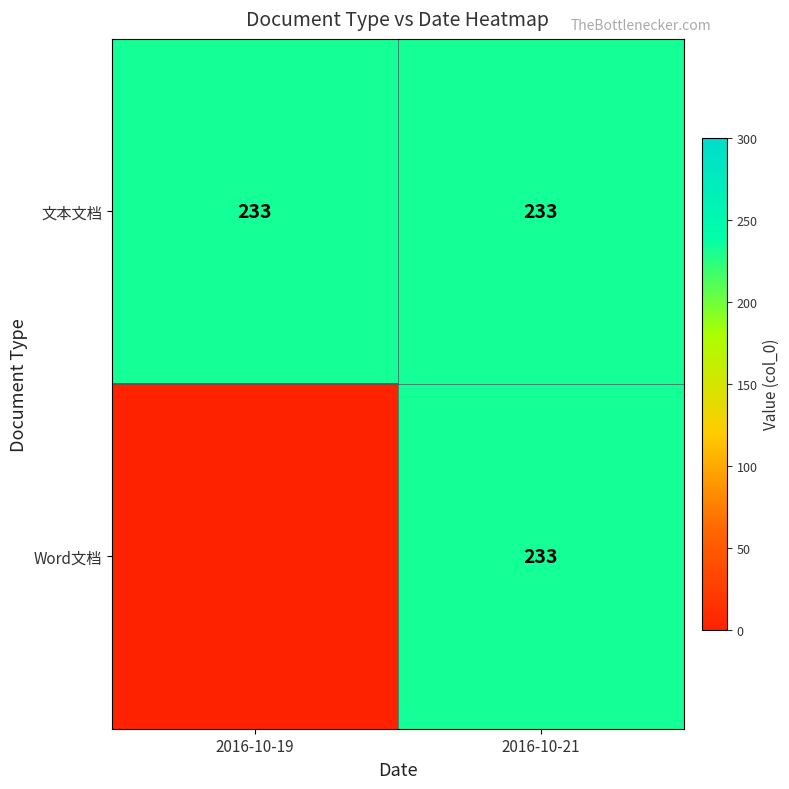

The value of 文本文档 at 2016-10-19 is 233. True or false?

True